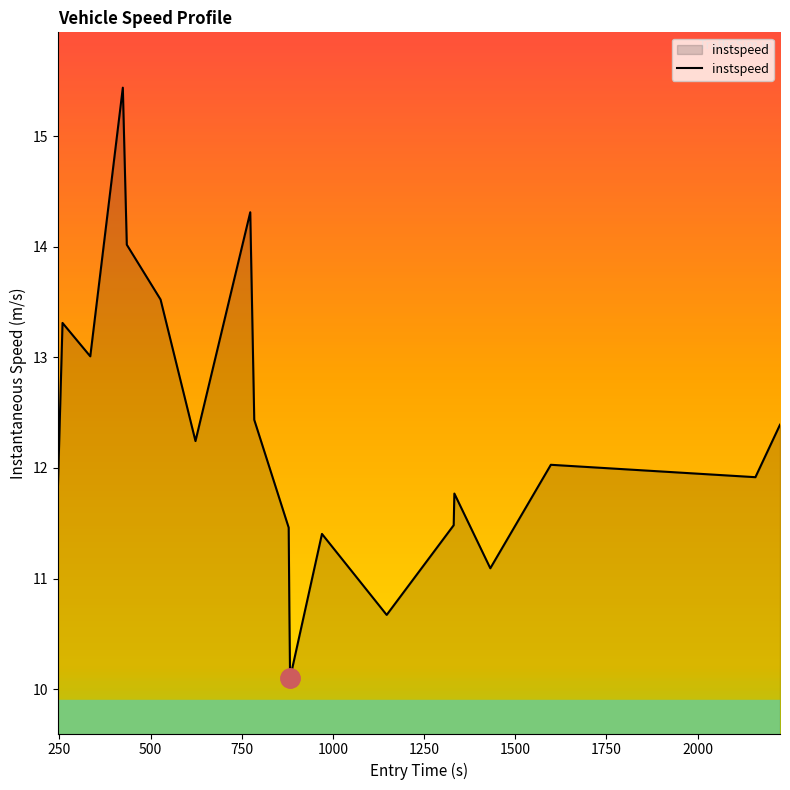

What is the difference between the maximum and minimum values?

5.3